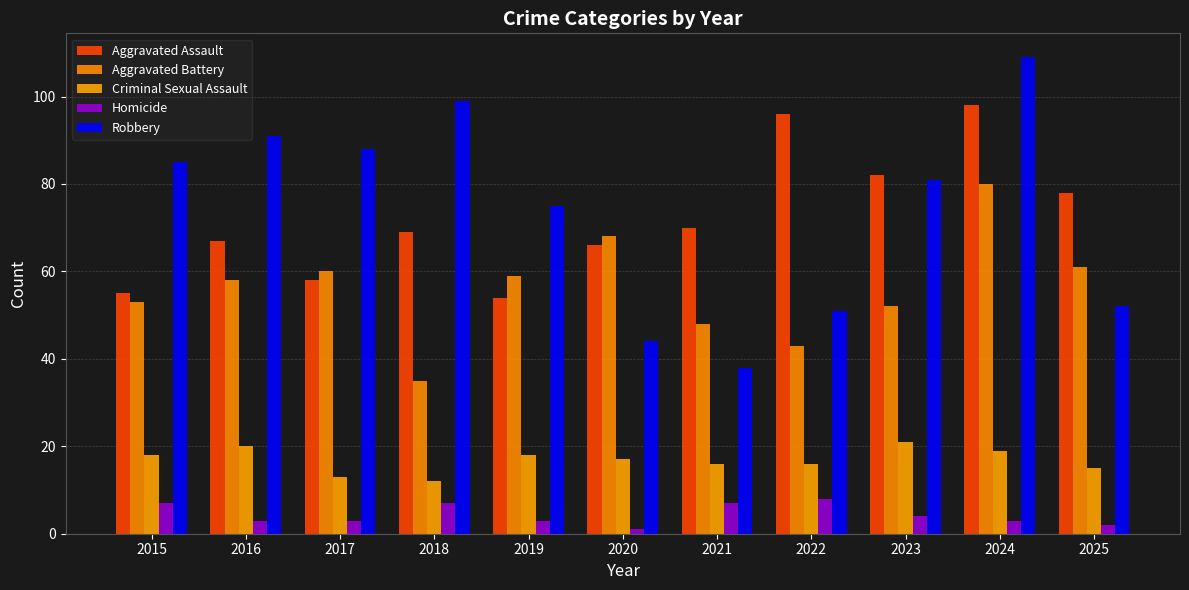

What are all the series names shown in the legend?

Aggravated Assault, Aggravated Battery, Criminal Sexual Assault, Homicide, Robbery